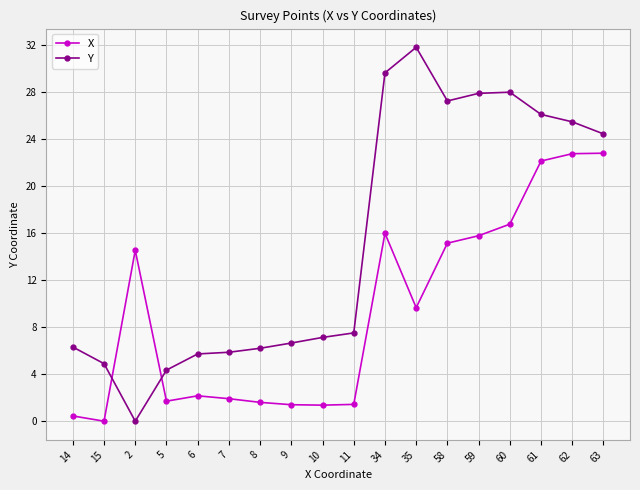

What is the difference between the Y values at 8 and 60?

21.8